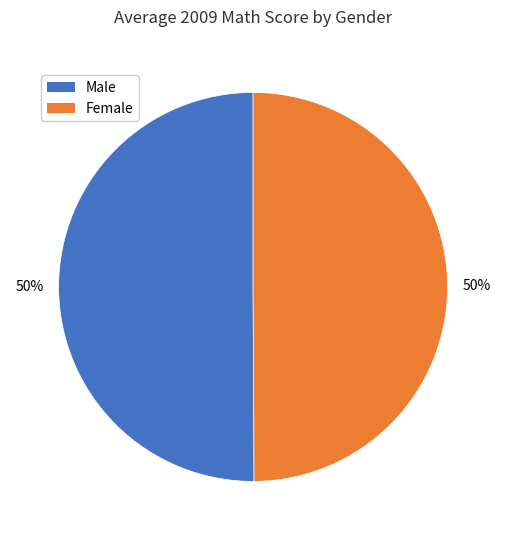

What is the ratio of the value at Male to the value at Female?

1.0